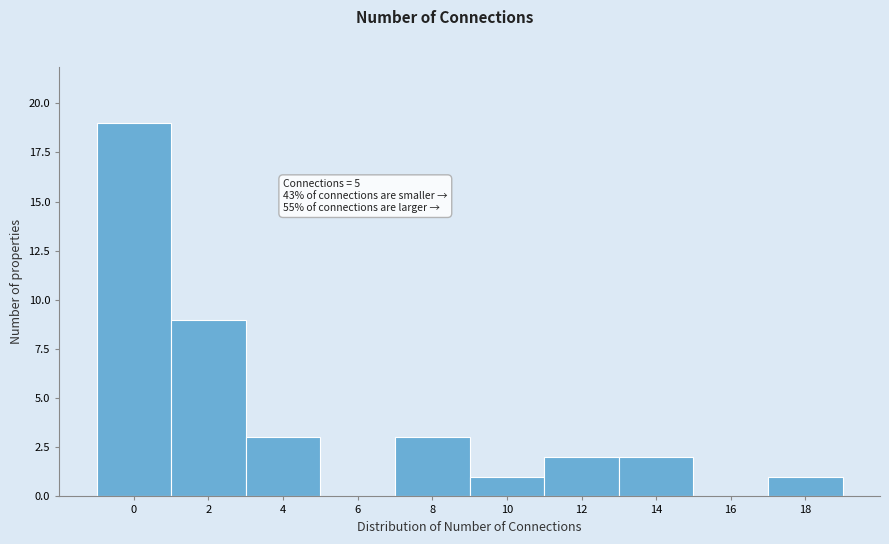

Reading left to right, extract all data points from this chart.

0=19	2=9	4=3	6=0	8=3	10=1	12=2	14=2	16=0	18=1